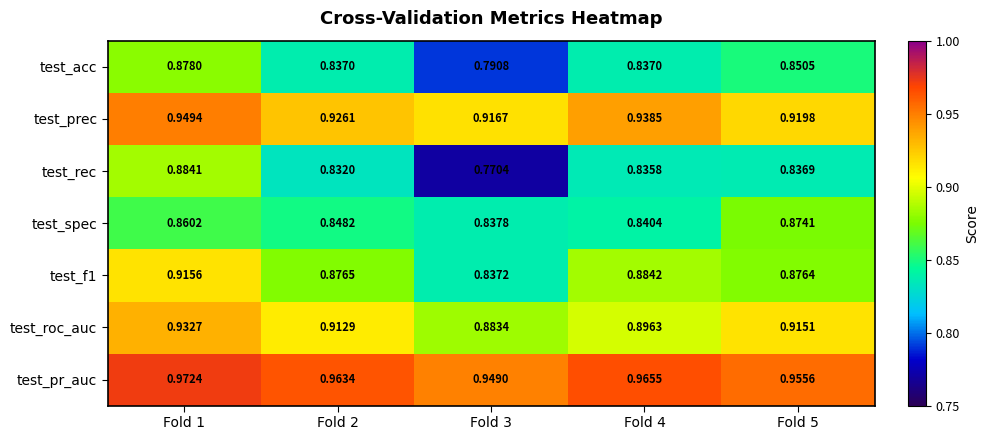

Which series has the largest total across all categories?

test_pr_auc